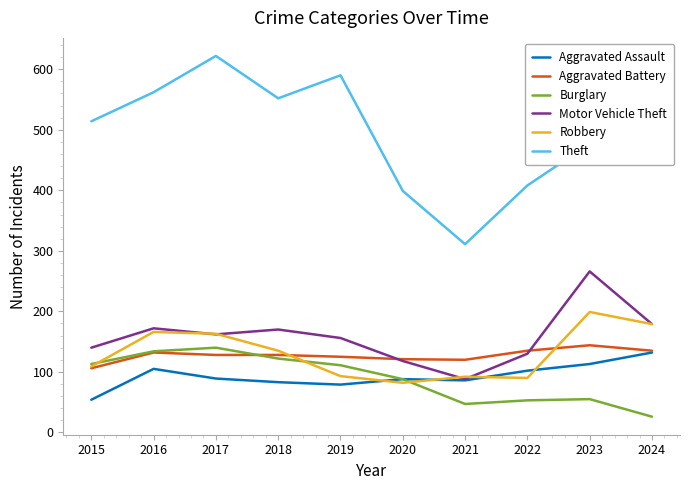

Does the chart display data point markers on the line(s)?

No